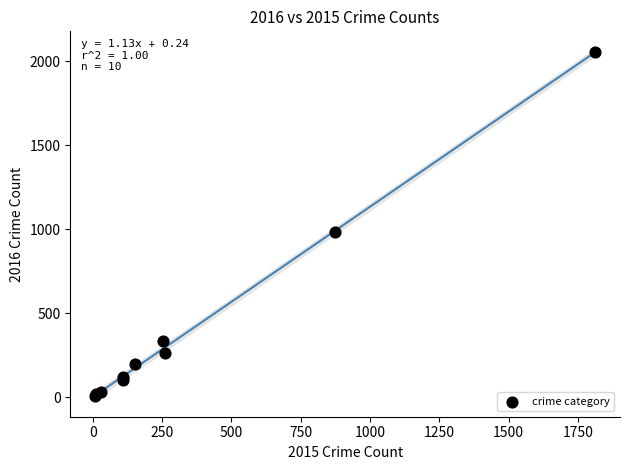

What Y value in the scatter plot is closest to 1030?

984